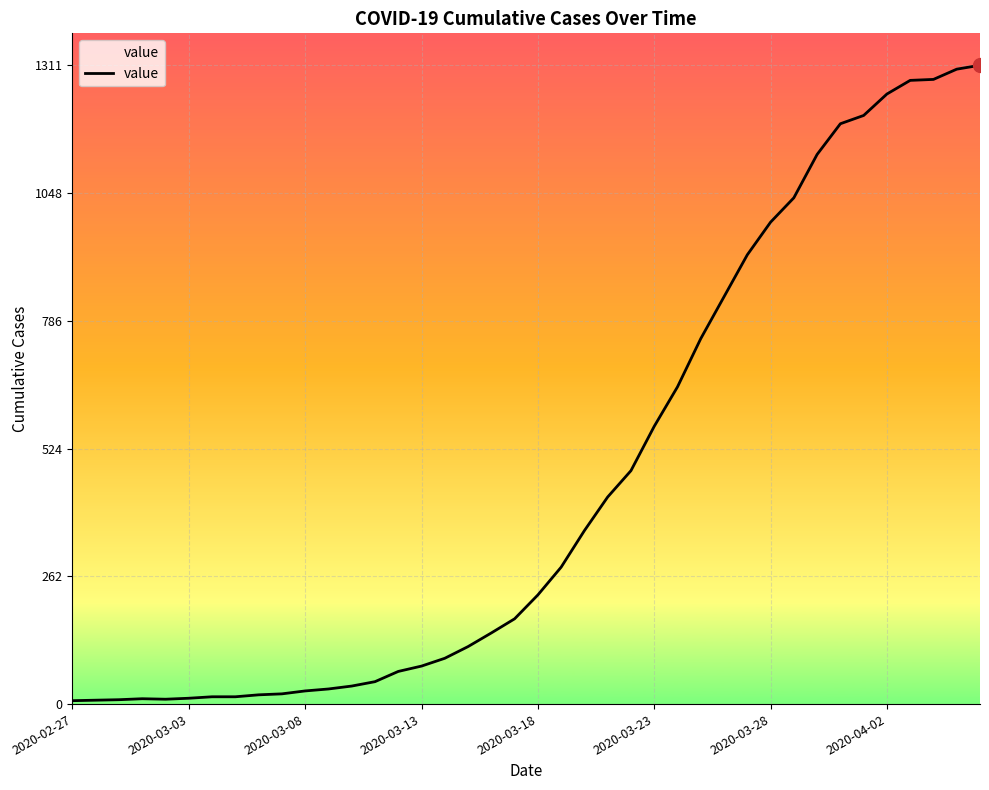

How many lines are shown in the chart?

1